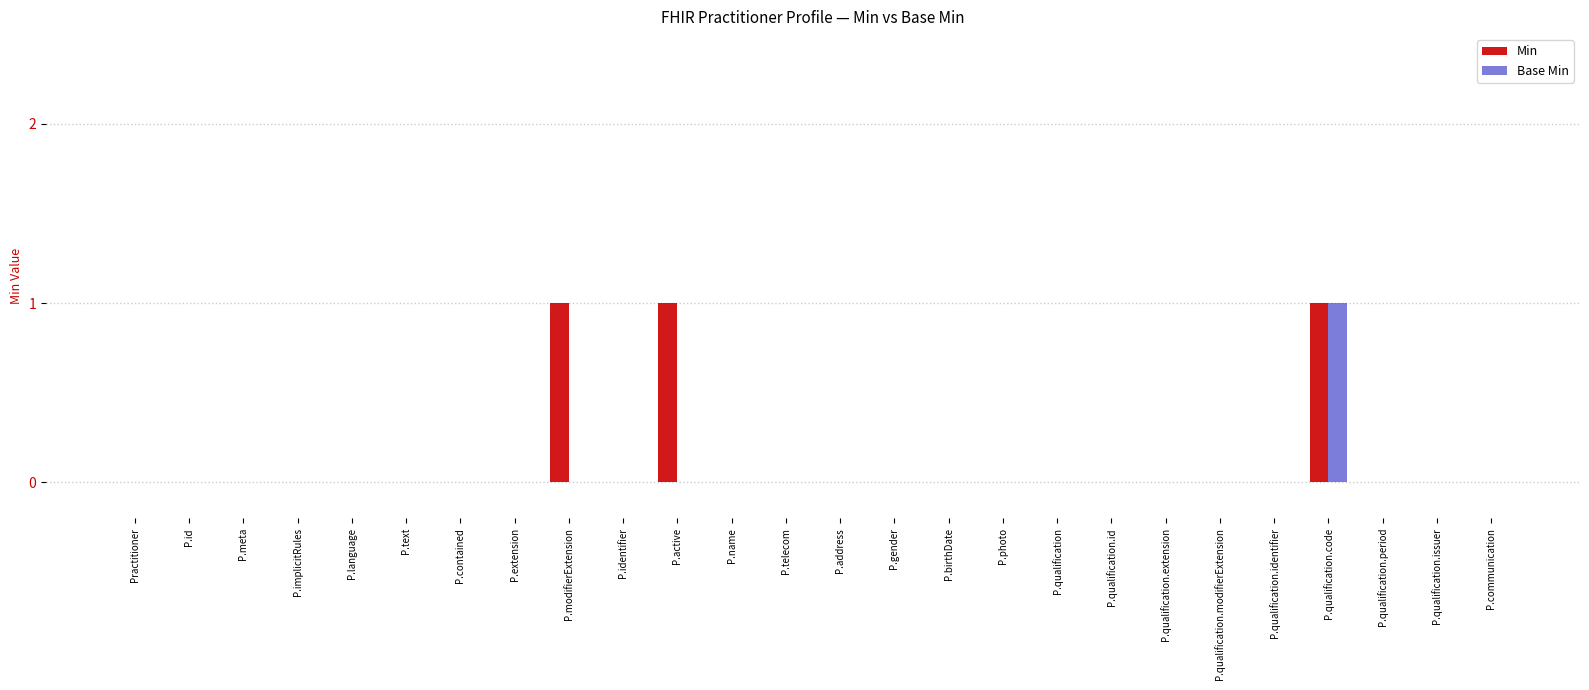

Between P.meta and P.modifierExtension, which series saw the biggest shift?

Min